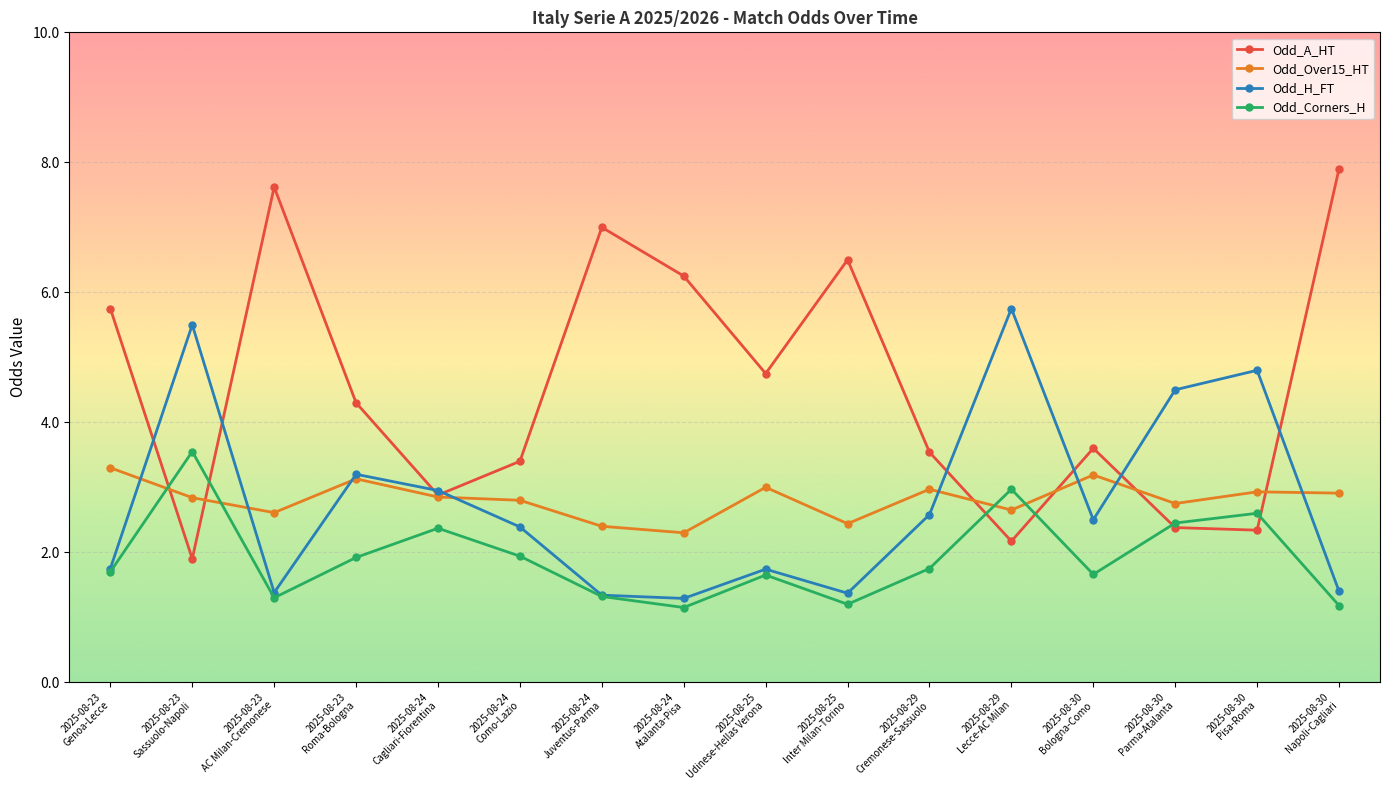

Which series has the widest spread of values?

Odd_A_HT